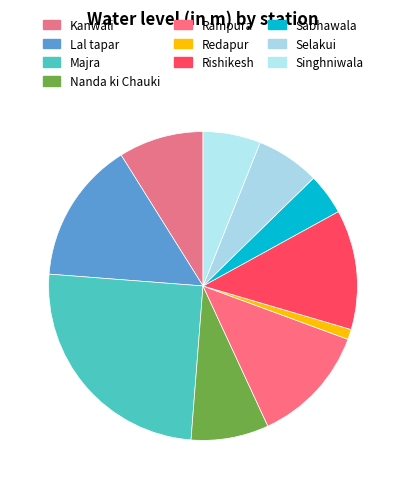

Which slice is the largest?

Majra